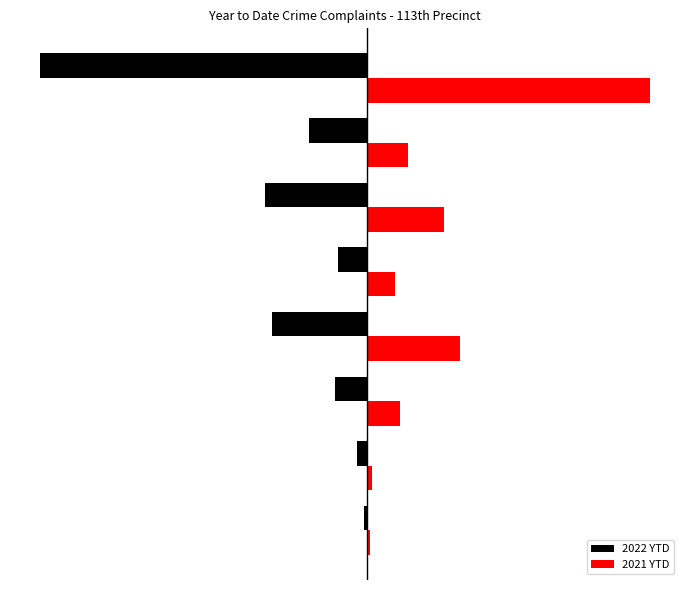

What is the average value of the 2021 YTD series?

218